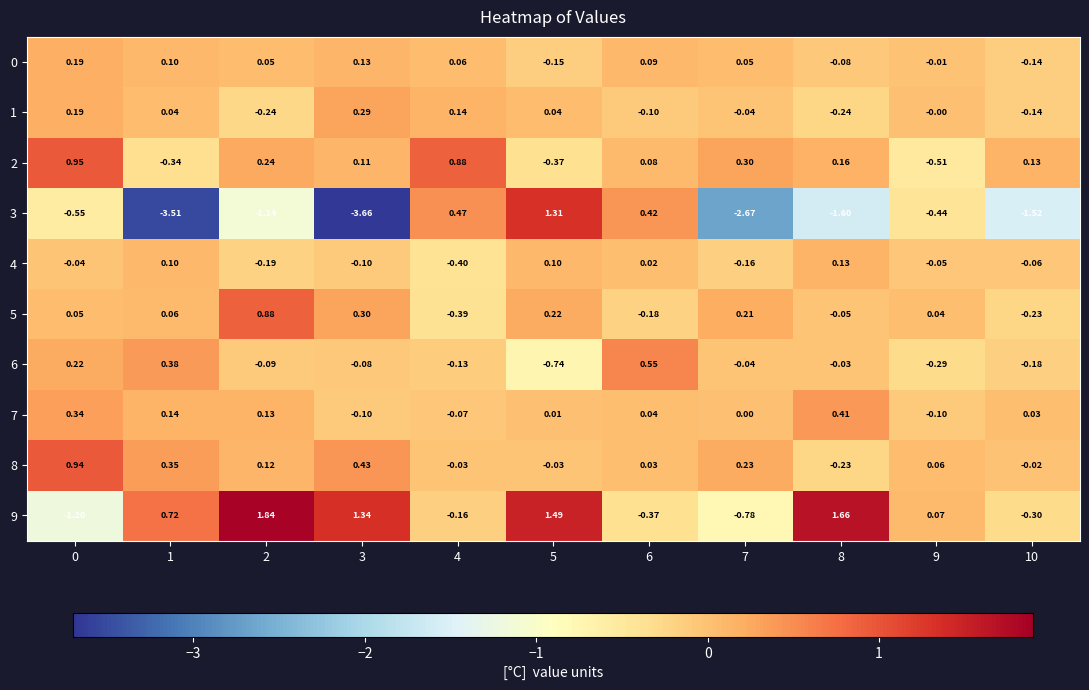

Reading left to right, extract all data points from this chart.

0: 0=0.2	1=0.1	2=0.1	3=0.1	4=0.1	5=-0.1	6=0.1	7=0.1	8=-0.1	9=-0.0	10=-0.1
1: 0=0.2	1=0.0	2=-0.2	3=0.3	4=0.1	5=0.0	6=-0.1	7=-0.0	8=-0.2	9=-0.0	10=-0.1
2: 0=0.9	1=-0.3	2=0.2	3=0.1	4=0.9	5=-0.4	6=0.1	7=0.3	8=0.2	9=-0.5	10=0.1
3: 0=-0.6	1=-3.5	2=-1.1	3=-3.7	4=0.5	5=1.3	6=0.4	7=-2.7	8=-1.6	9=-0.4	10=-1.5
4: 0=-0.0	1=0.1	2=-0.2	3=-0.1	4=-0.4	5=0.1	6=0.0	7=-0.2	8=0.1	9=-0.1	10=-0.1
5: 0=0.1	1=0.1	2=0.9	3=0.3	4=-0.4	5=0.2	6=-0.2	7=0.2	8=-0.1	9=0.0	10=-0.2
6: 0=0.2	1=0.4	2=-0.1	3=-0.1	4=-0.1	5=-0.7	6=0.6	7=-0.0	8=-0.0	9=-0.3	10=-0.2
7: 0=0.3	1=0.1	2=0.1	3=-0.1	4=-0.1	5=0.0	6=0.0	7=0.0	8=0.4	9=-0.1	10=0.0
8: 0=0.9	1=0.3	2=0.1	3=0.4	4=-0.0	5=-0.0	6=0.0	7=0.2	8=-0.2	9=0.1	10=-0.0
9: 0=-1.2	1=0.7	2=1.8	3=1.3	4=-0.2	5=1.5	6=-0.4	7=-0.8	8=1.7	9=0.1	10=-0.3